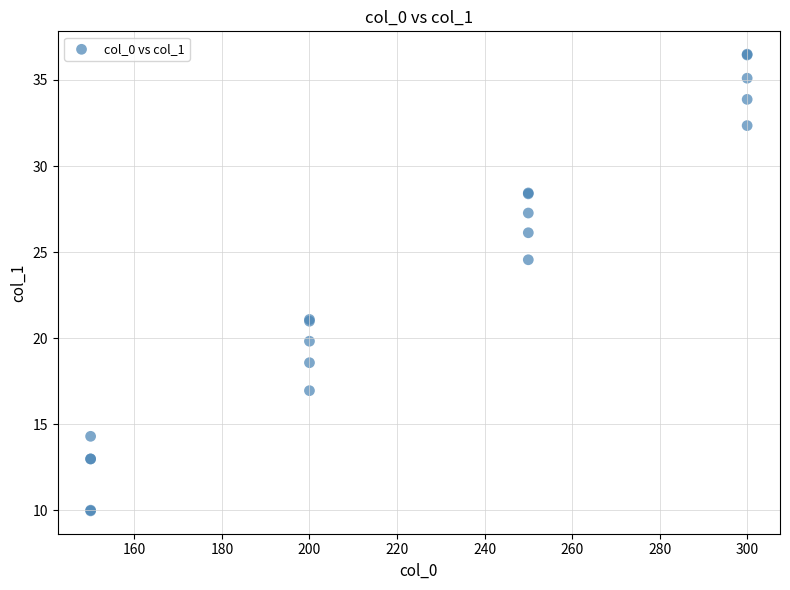

What Y value in the scatter plot is closest to 23?

24.6